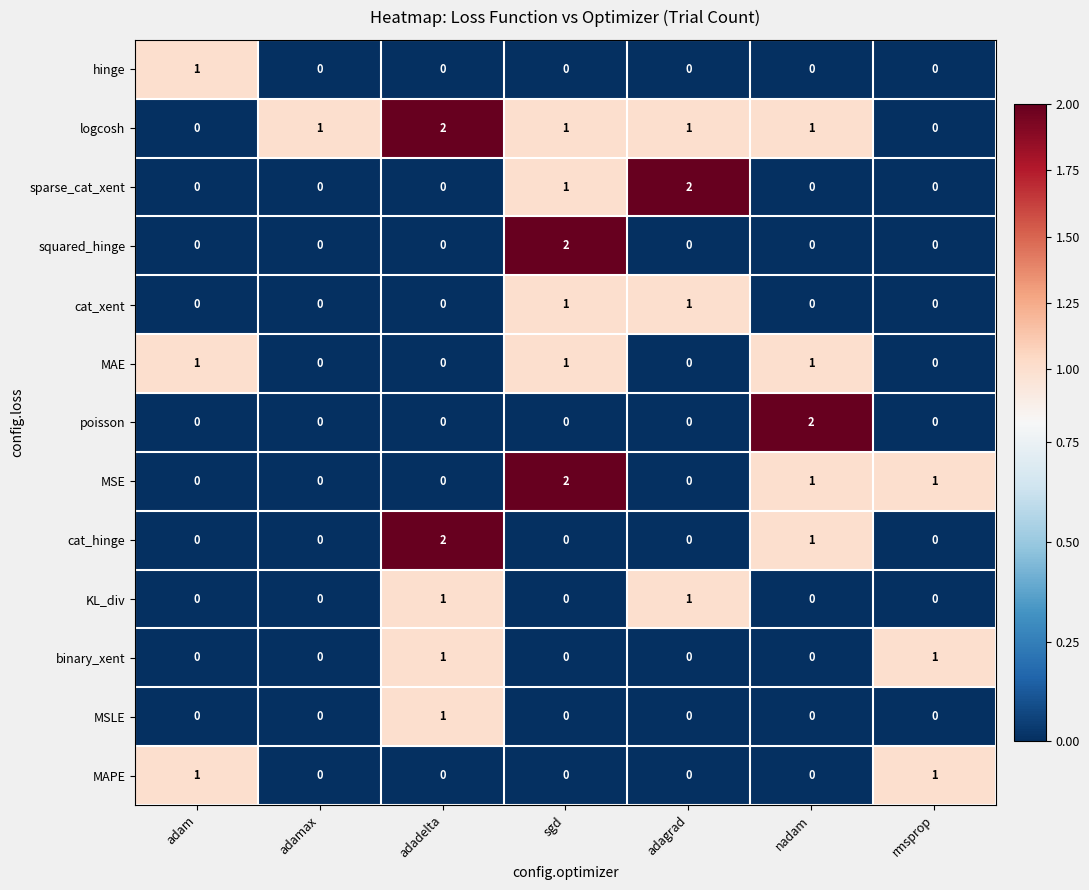

What is the greatest value displayed?

2